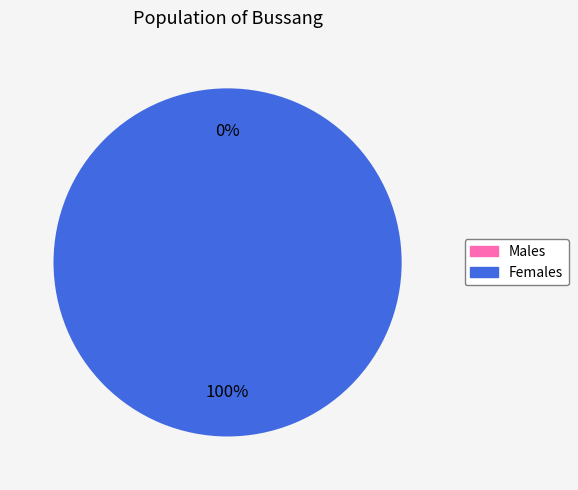

To the nearest percent, what is the average slice percentage?

50%